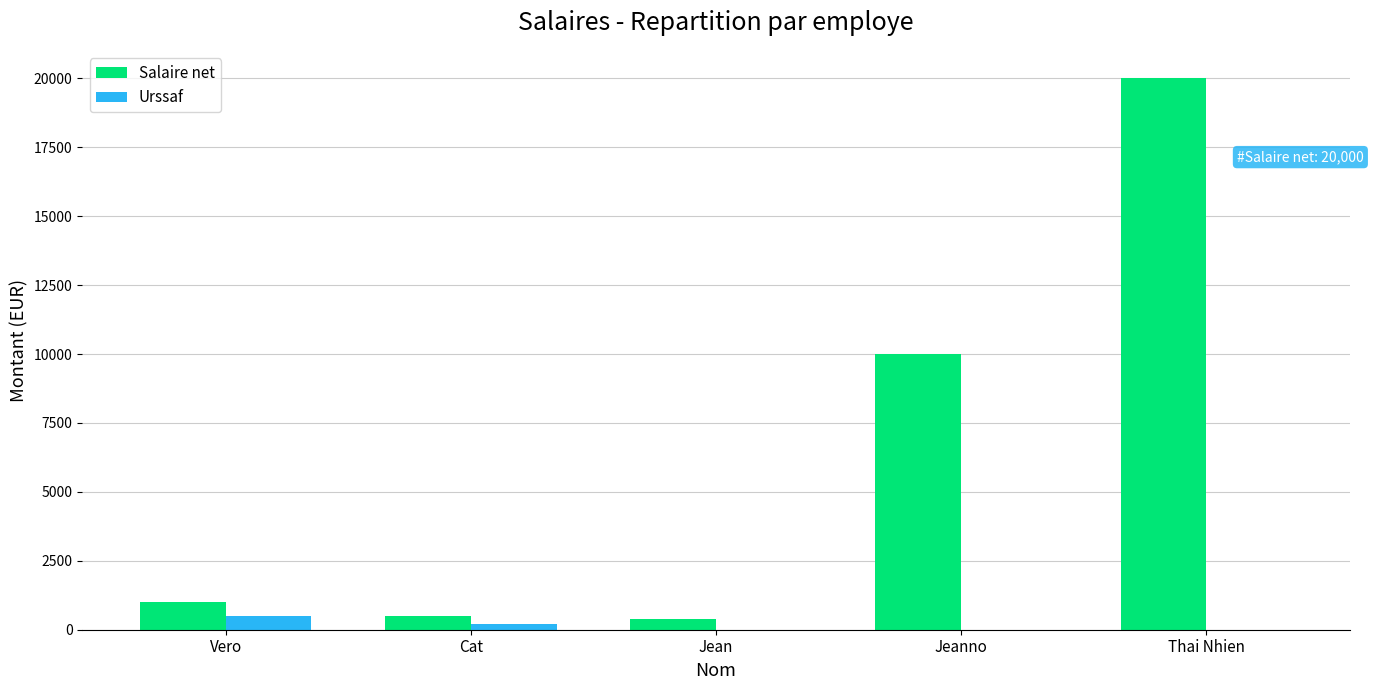

Which label corresponds to the largest value in the chart?

Thai Nhien